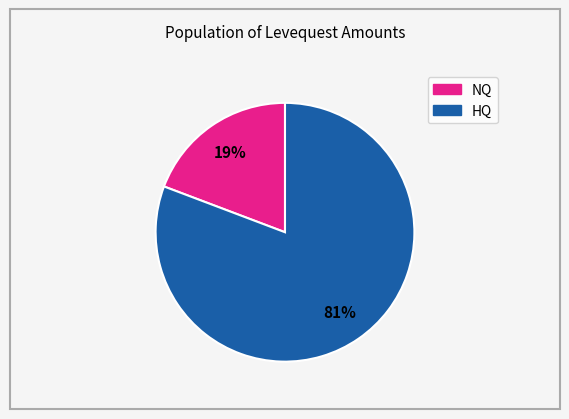

To the nearest percent, what is the average slice percentage?

50%